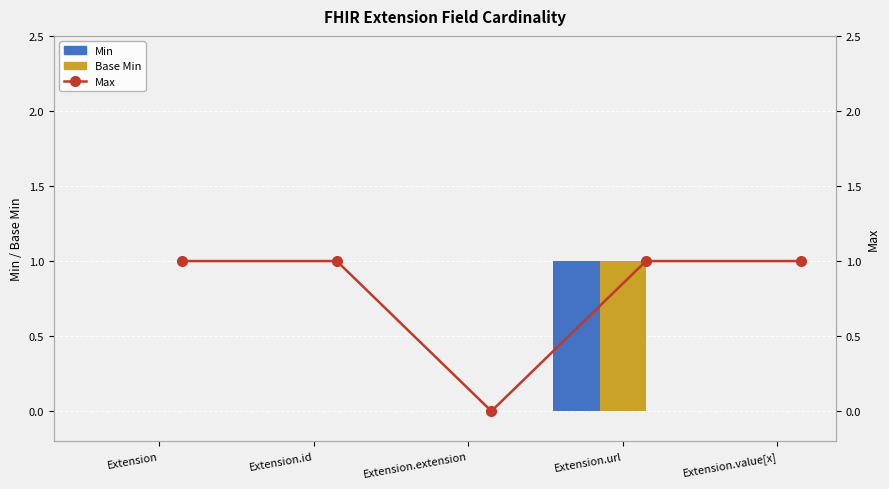

At which label is Max closest to 0?

Extension.extension